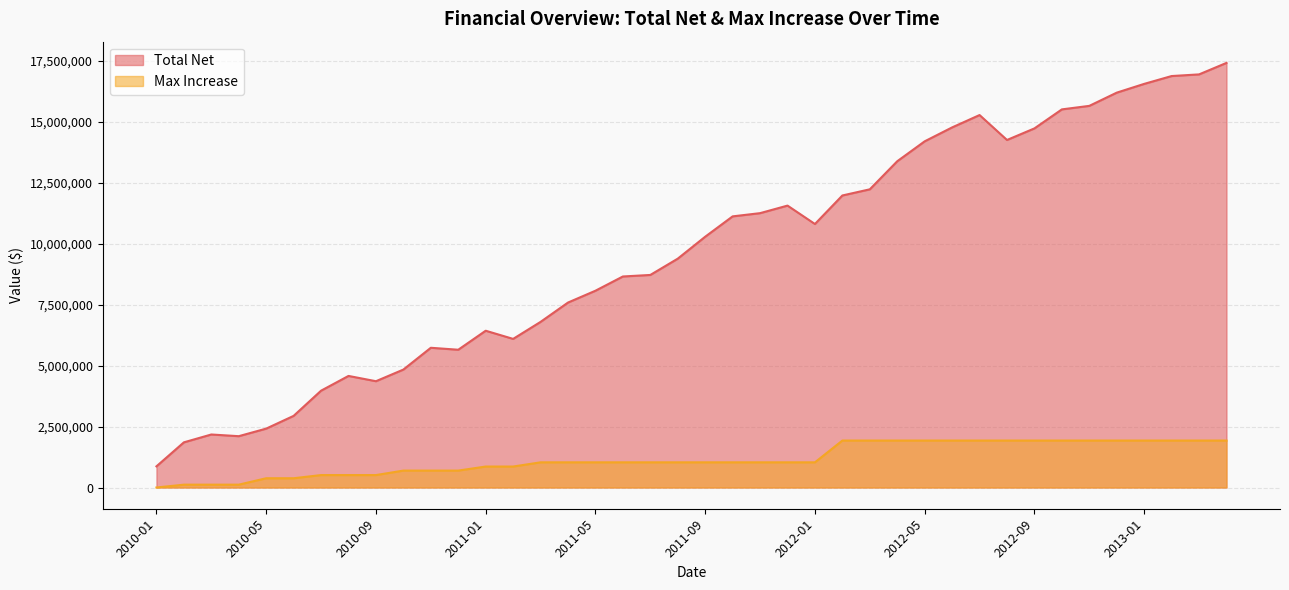

How many lines are shown in the chart?

2